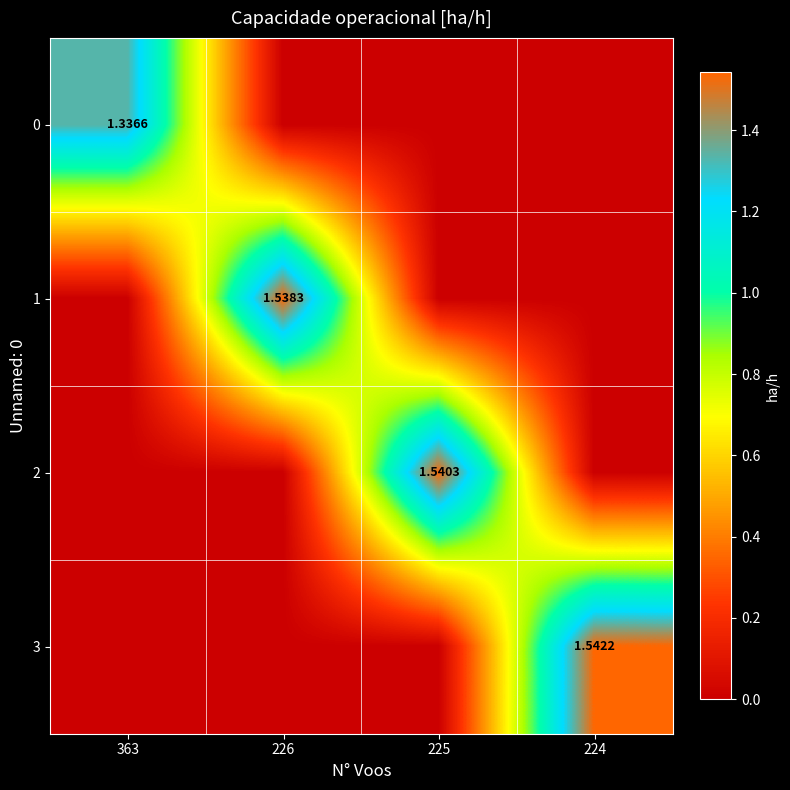

Which series has the largest range (max minus min)?

3